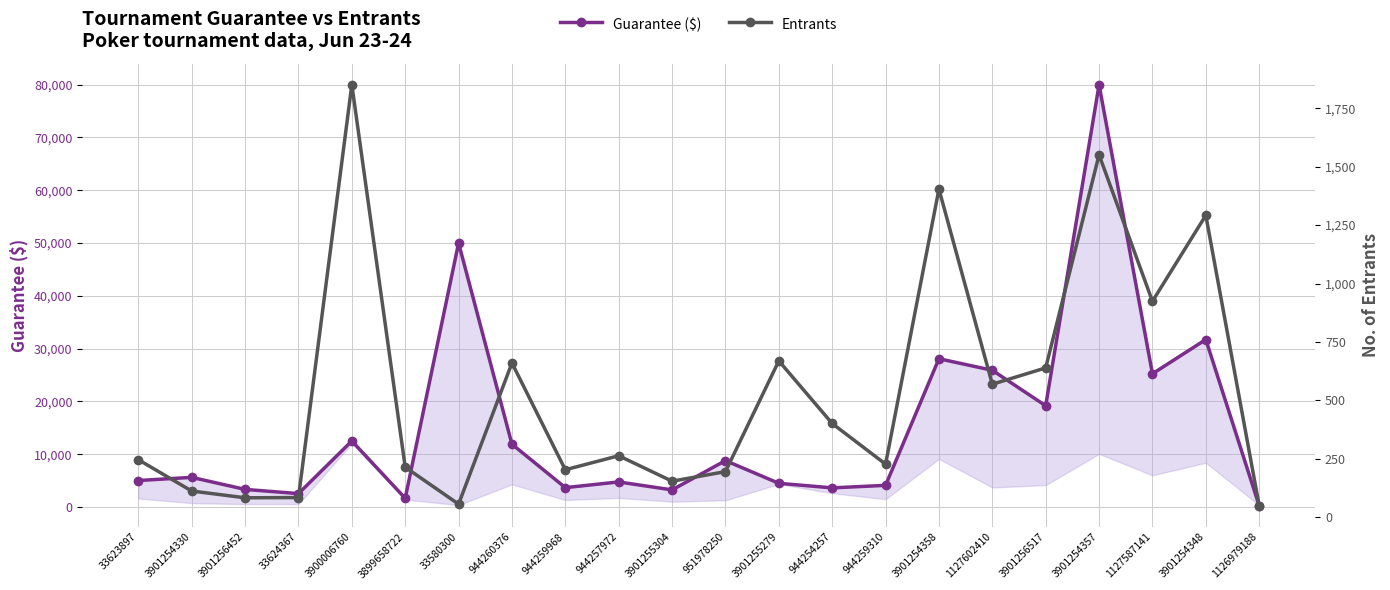

The Entrants series shows 112 at 3901254330. True or false?

True